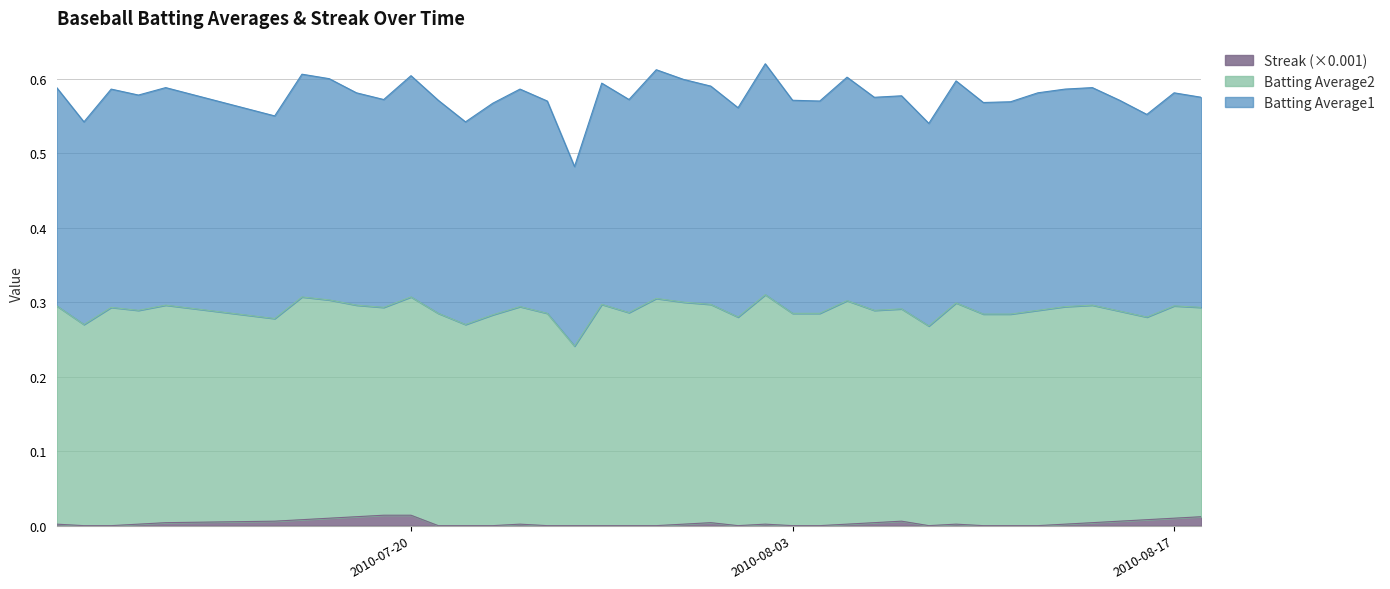

True or false: Streak and Batting Average1 intersect in this chart.

False